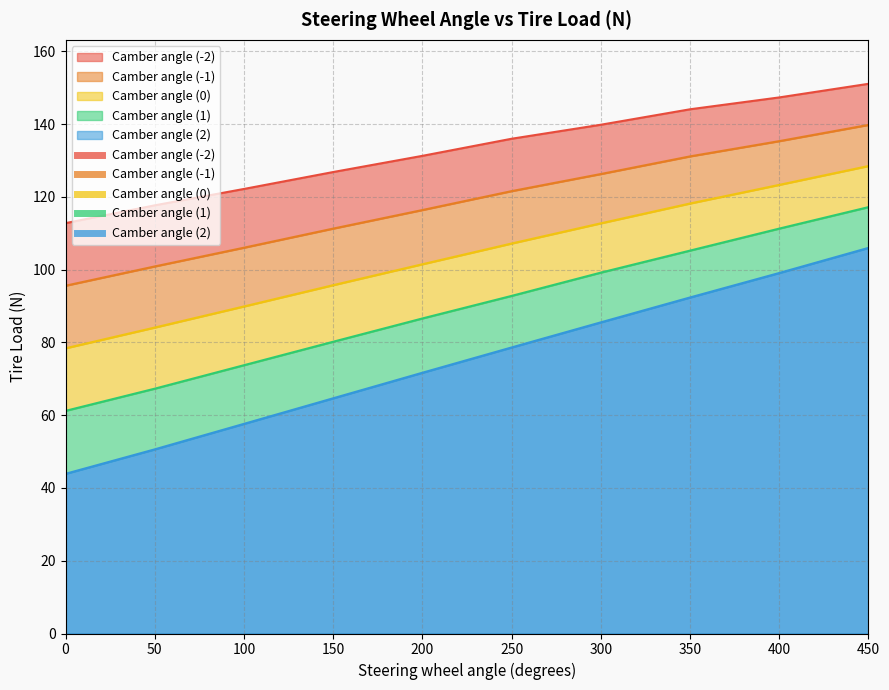

True or false: Camber angle (0) and Camber angle (-1) cross at least once.

False